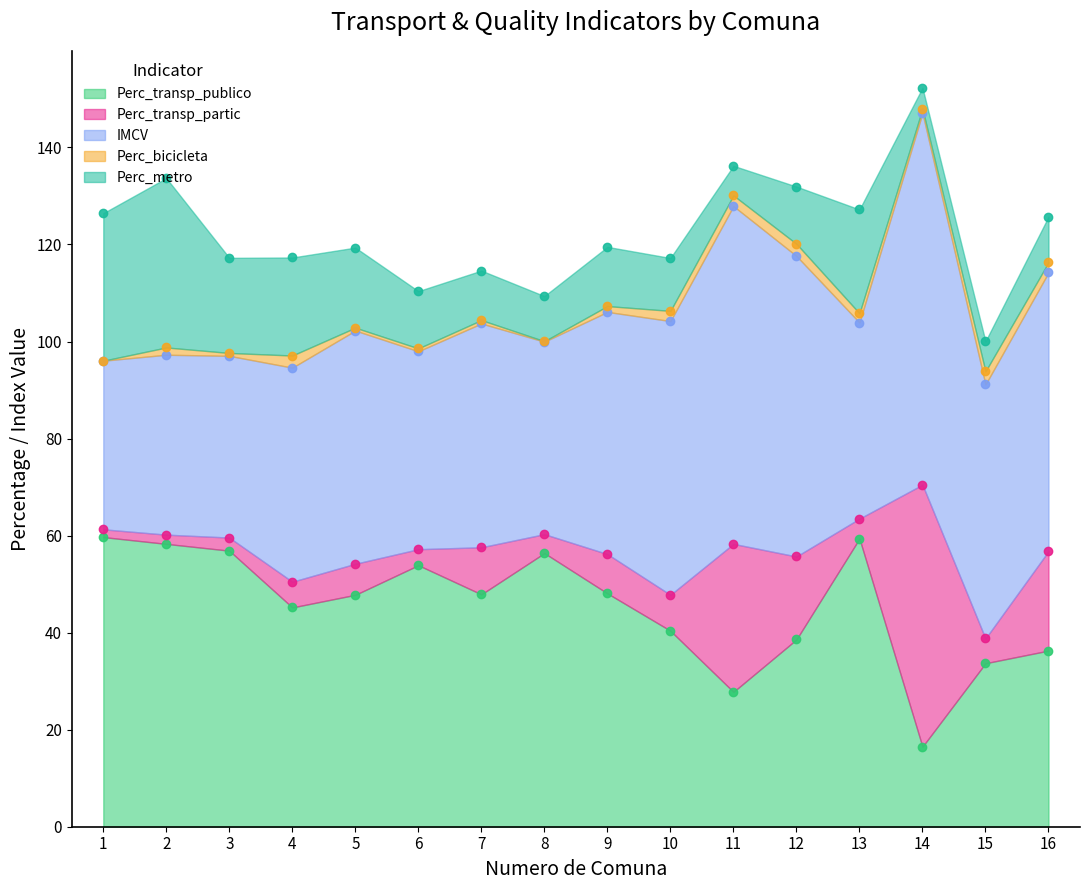

What is the difference between the Perc_transp_partic values at 1 and 16?

18.9